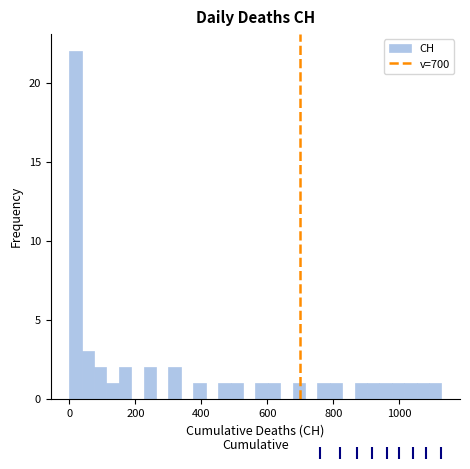

Around what value on the x-axis is the tallest bar? Give the approximate position of its centre, as read against the axis.

20